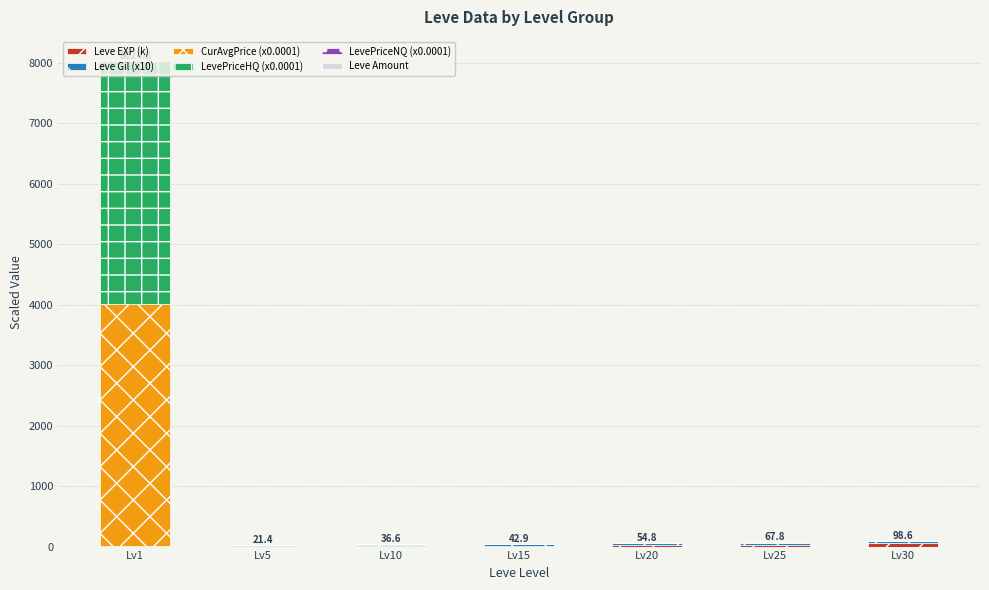

At which category is the sum across all series the highest?

Lv1